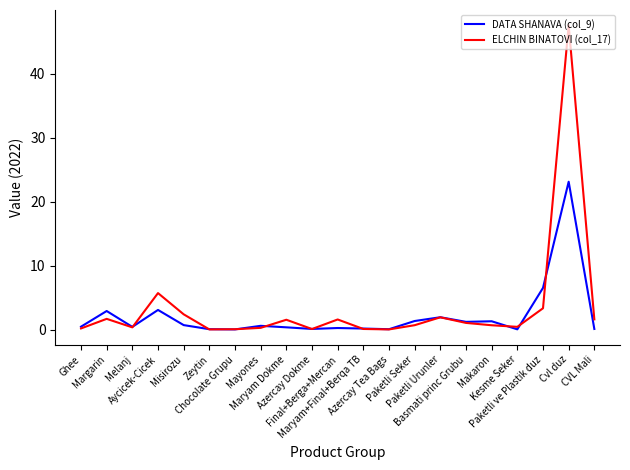

What is the difference between the second highest and minimum values in the DATA SHANAVA (col_9) series?

6.5